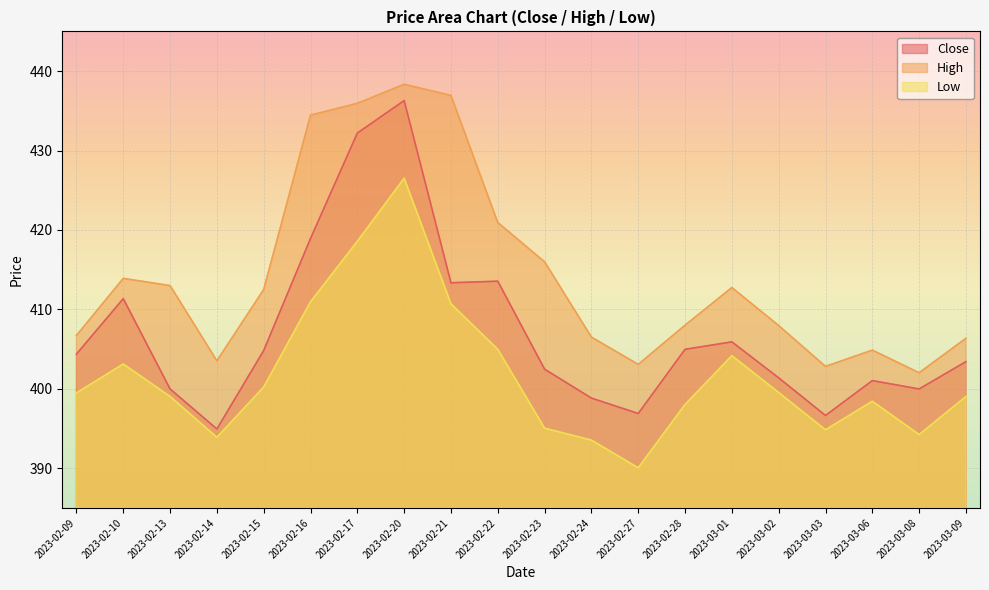

True or false: High and Close intersect in this chart.

False